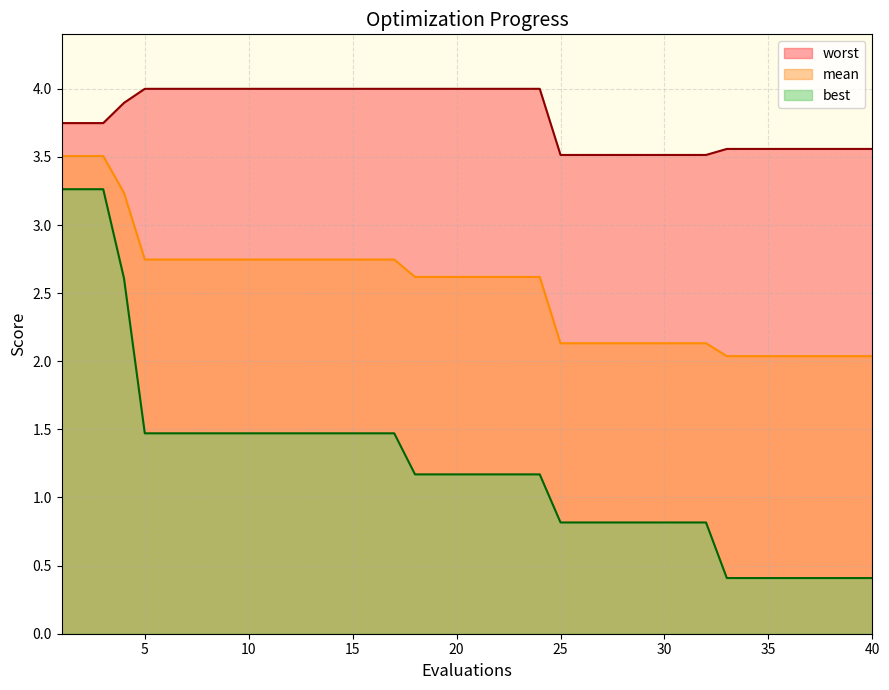

Which series has the largest range (max minus min)?

best